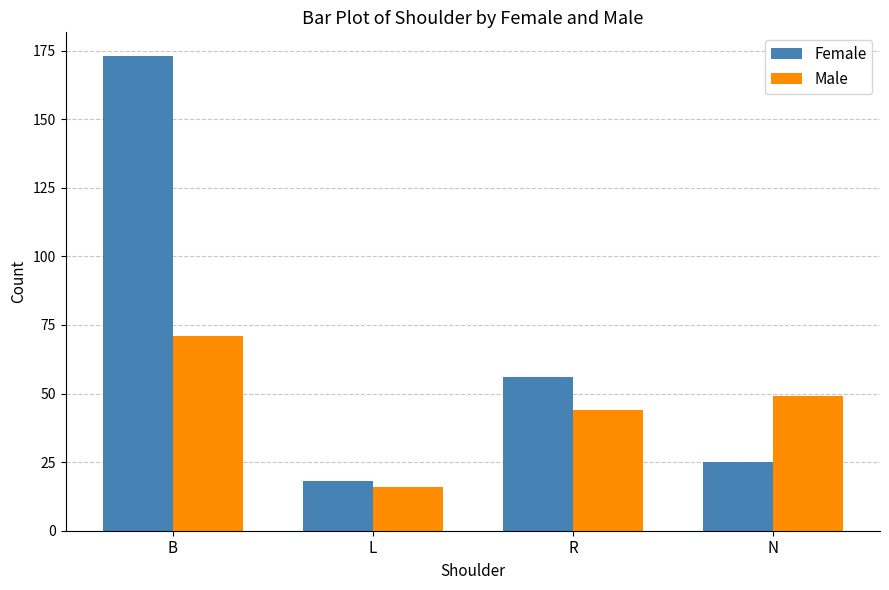

What is the value of the Female bar at the 2nd from the left?

18